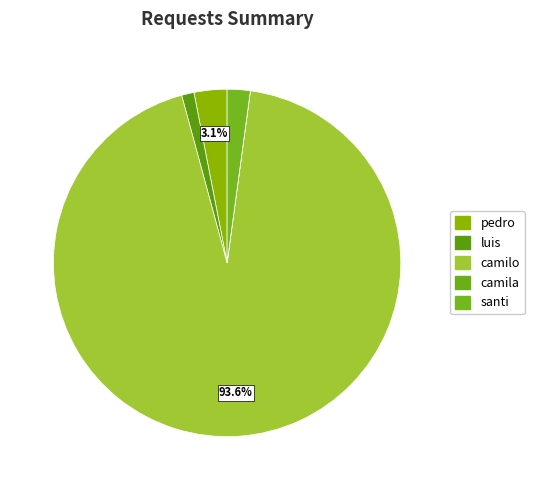

What is the ratio of the value at luis to the value at pedro?

0.4